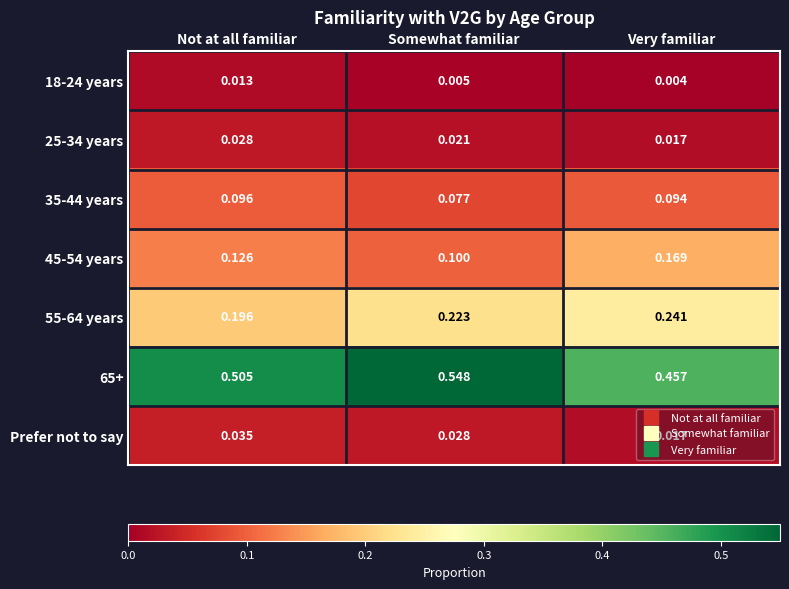

Is the value of 18-24 years at Very familiar greater than the value of 35-44 years at Very familiar?

No